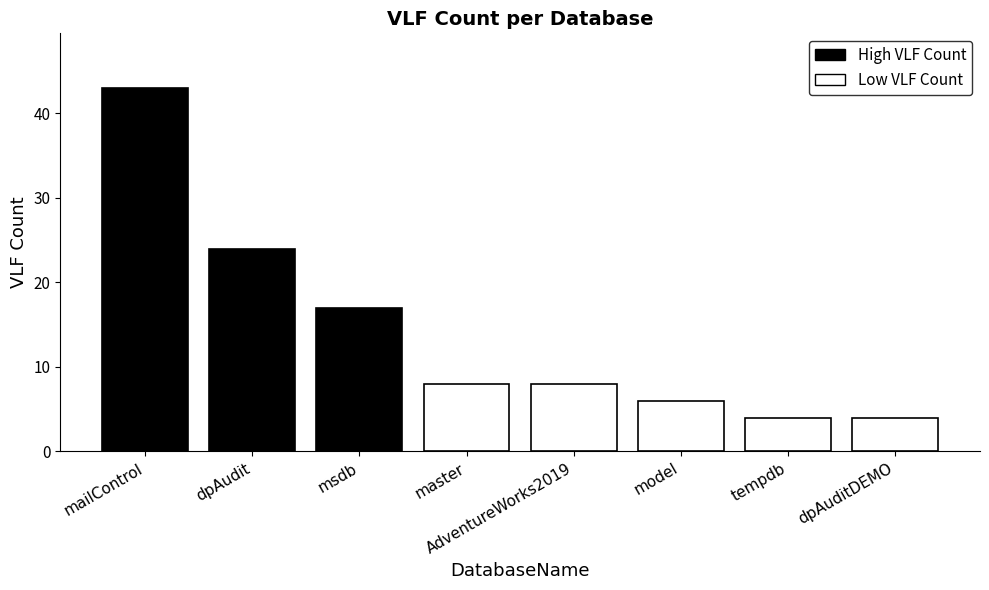

Does the chart contain stacked bars?

No